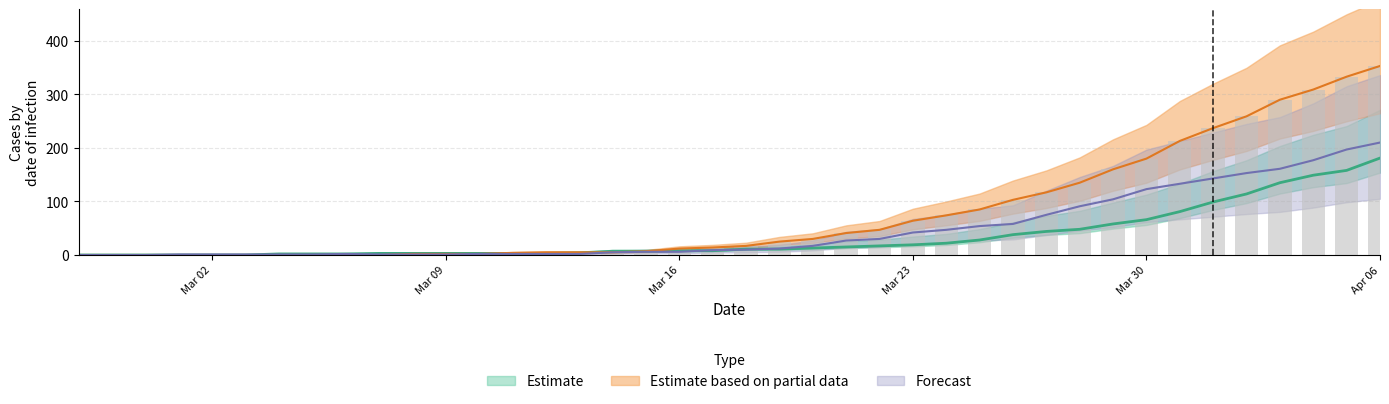

Rank the categories by col_0 value from highest to lowest.

2020-04-06, 2020-04-05, 2020-04-04, 2020-04-03, 2020-04-02, 2020-04-01, 2020-03-31, 2020-03-30, 2020-03-29, 2020-03-28, 2020-03-27, 2020-03-26, 2020-03-25, 2020-03-24, 2020-03-23, 2020-03-22, 2020-03-21, 2020-03-20, 2020-03-19, 2020-03-18, 2020-03-17, 2020-03-16, 2020-03-15, 2020-03-12, 2020-03-13, 2020-03-14, 2020-03-11, 2020-03-08, 2020-03-09, 2020-03-10, 2020-02-27, 2020-02-28, 2020-02-29, 2020-03-01, 2020-03-02, 2020-03-03, 2020-03-04, 2020-03-05, 2020-03-06, 2020-03-07